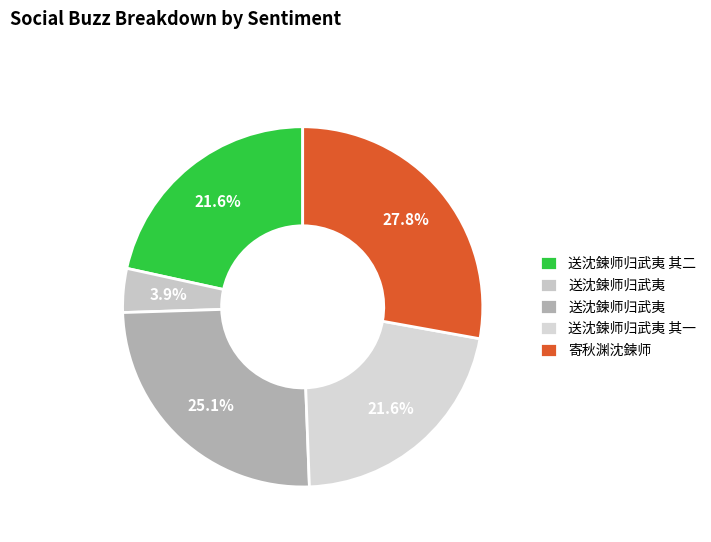

Count the number of slices in the pie.

5